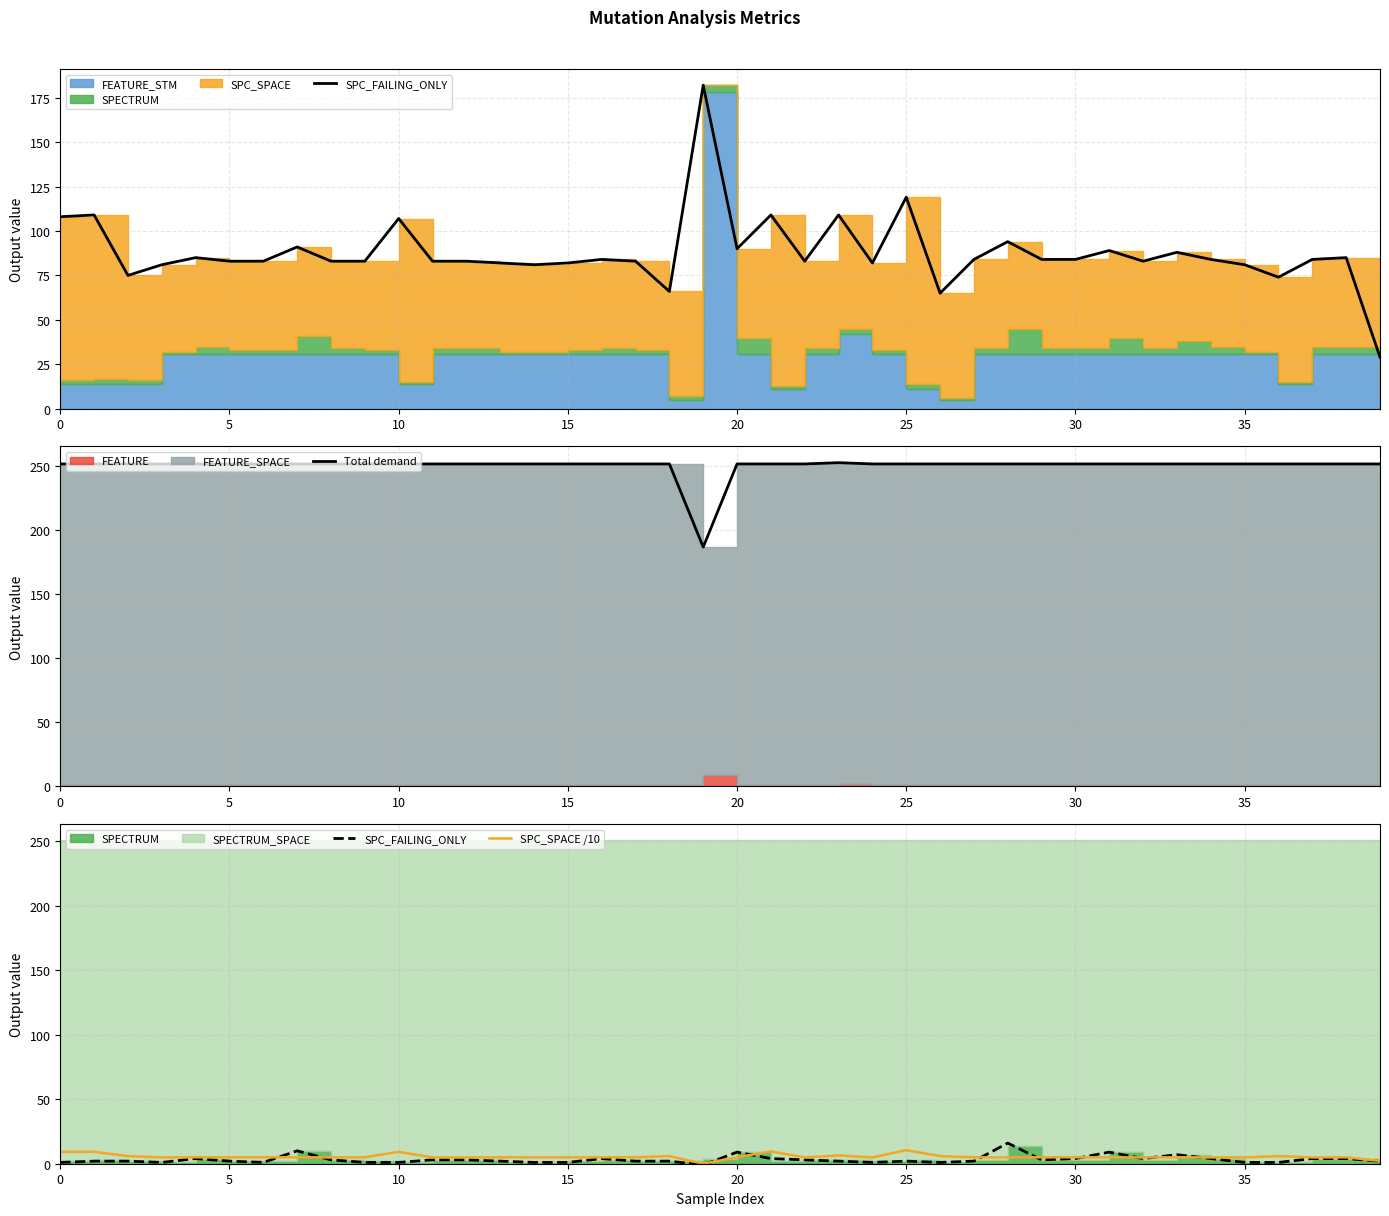

What is the highest value of the Total demand series?

253.0